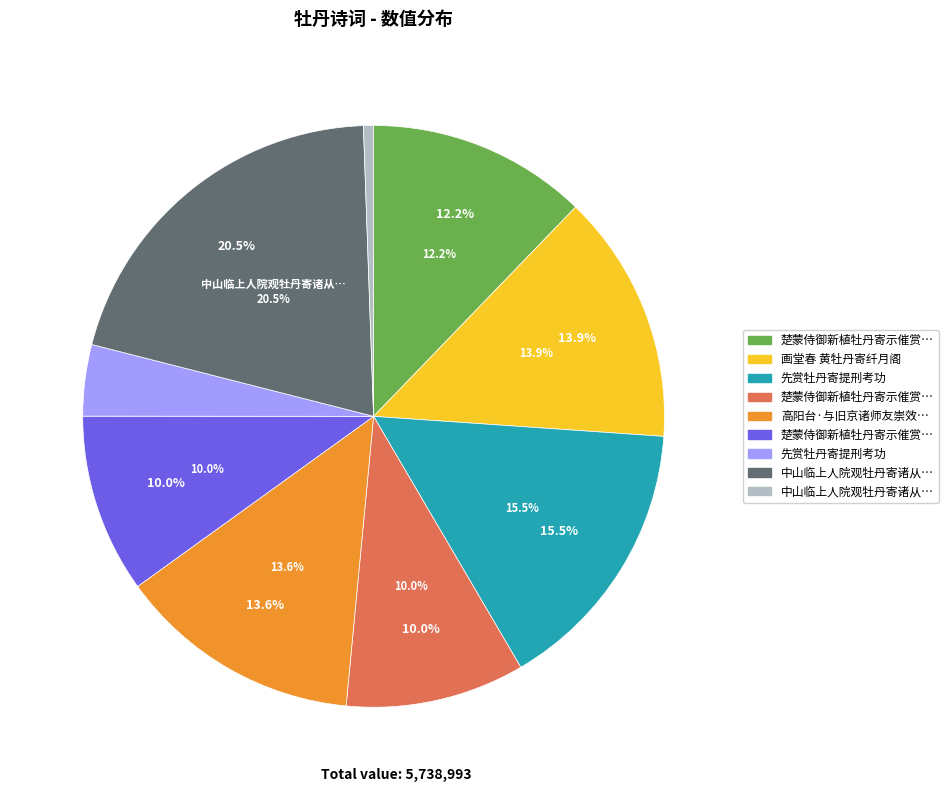

What is the smallest slice in the pie chart?

中山临上人院观牡丹寄诸从事